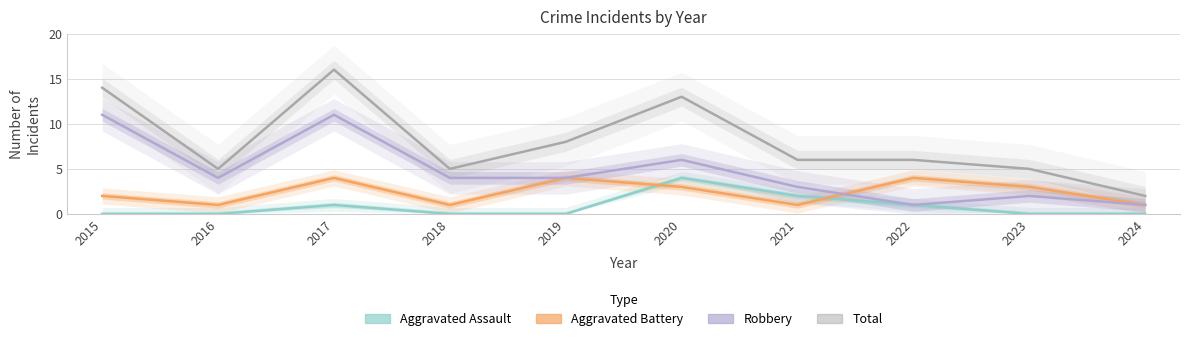

How many interior local peaks does the Robbery series have?

3